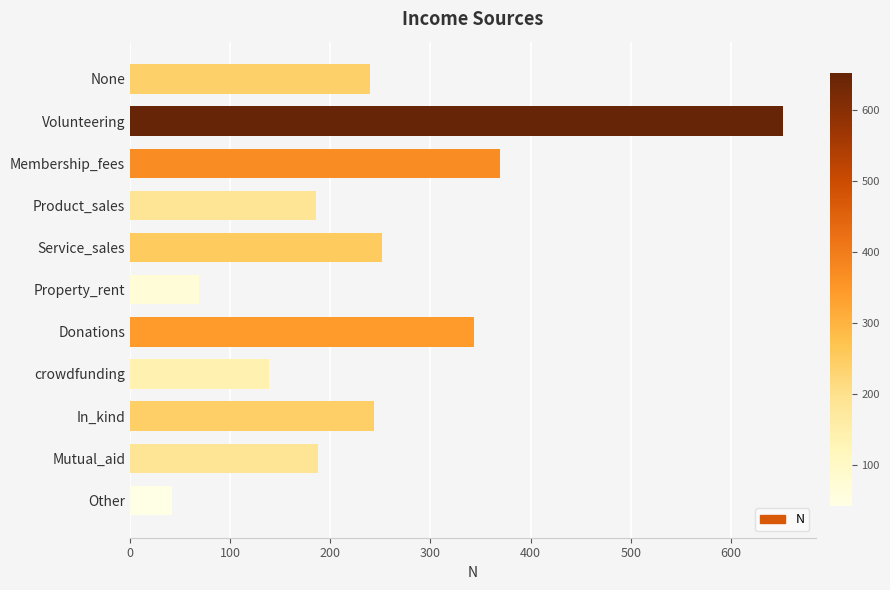

Which category has the highest value across all series?

Volunteering